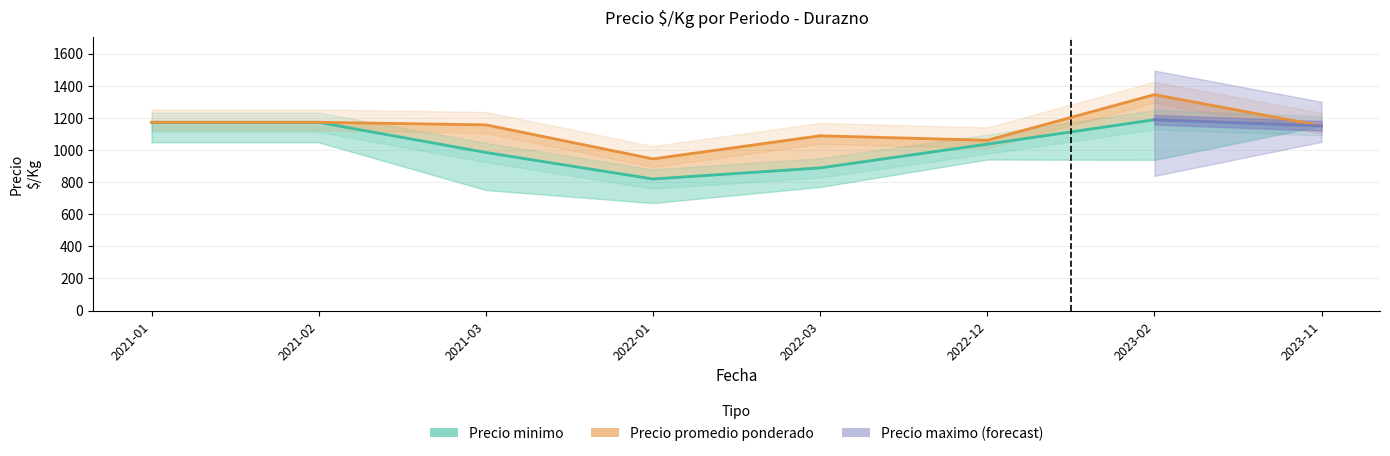

Which category has the lowest value across all series?

2022-01